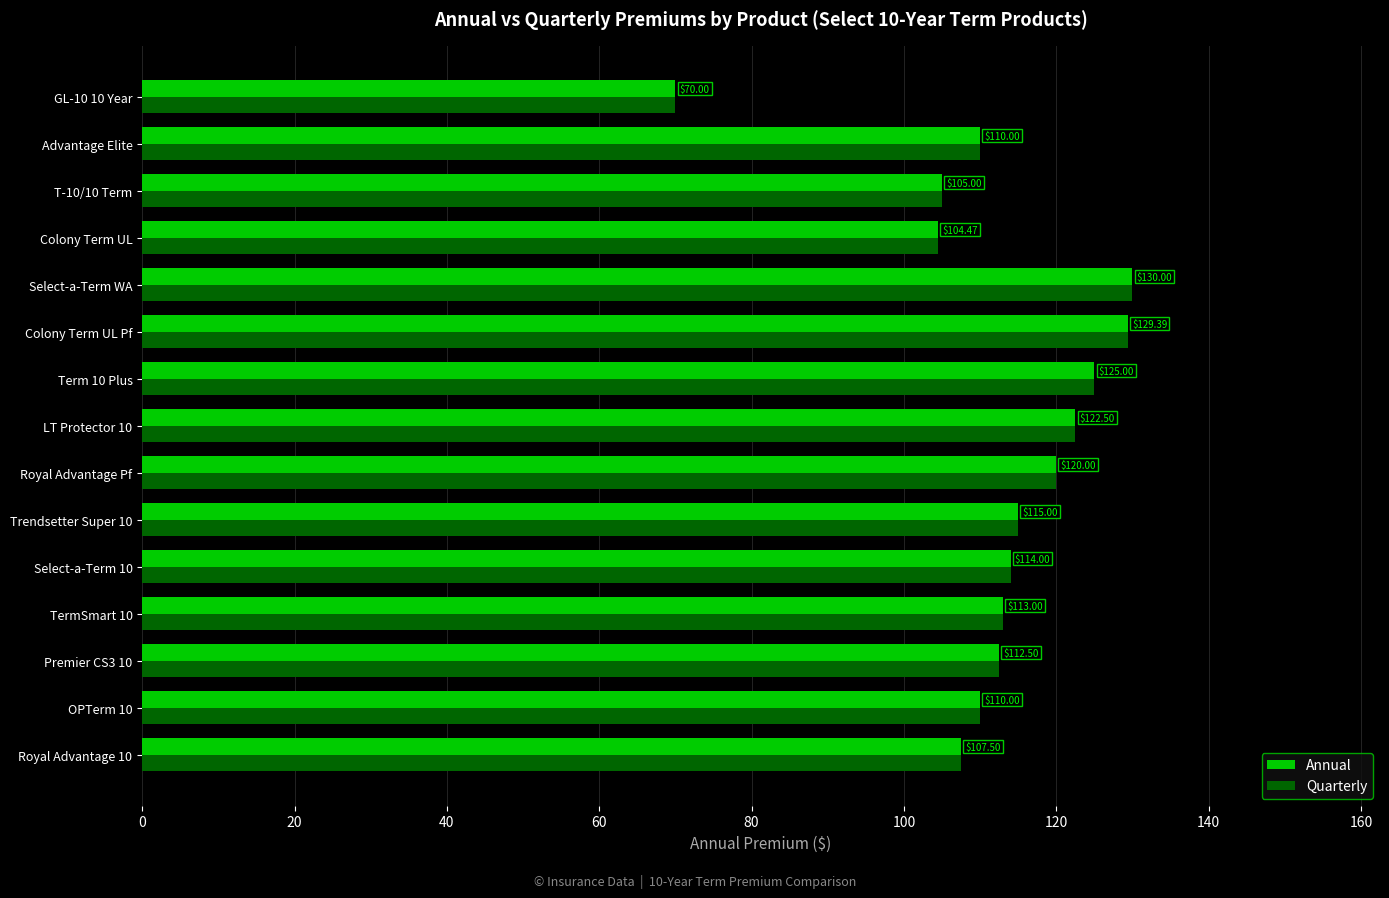

At which label does Annual reach its peak?

Select-a-Term WA